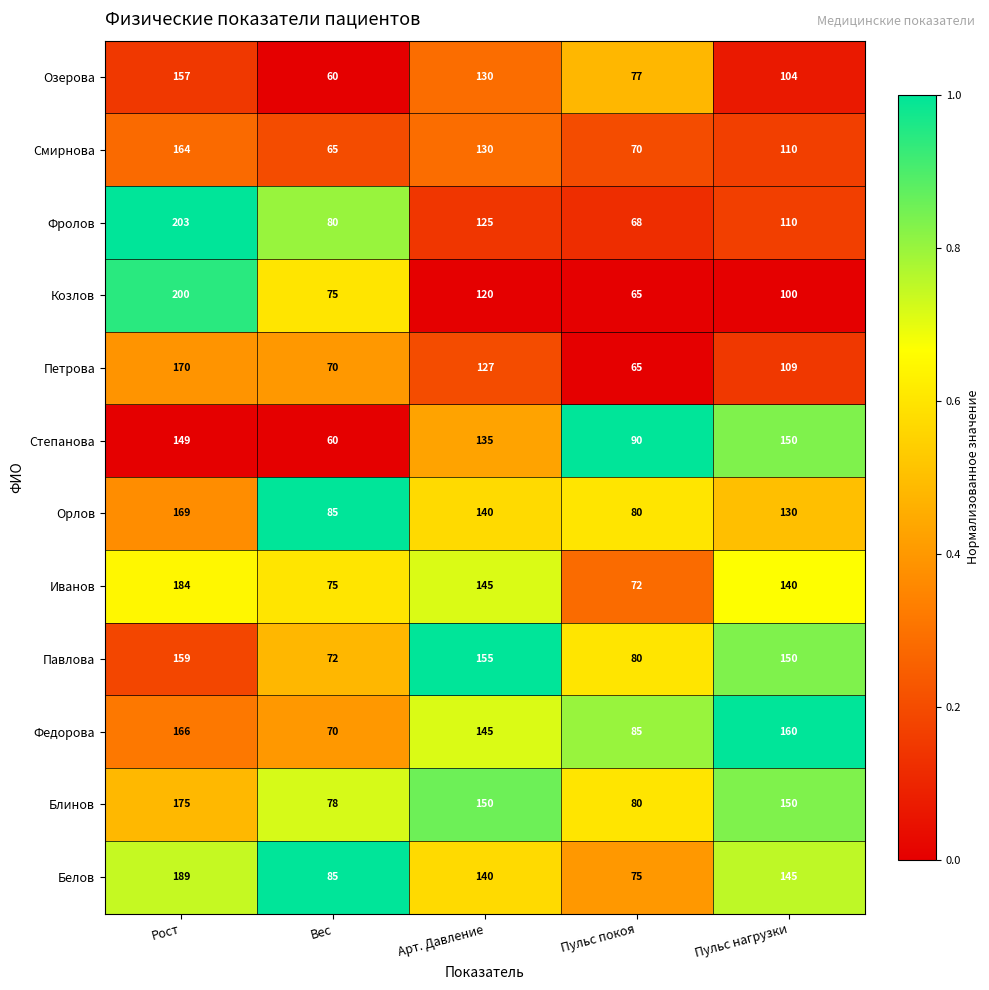

The Смирнова series shows 18 at Вес. True or false?

False